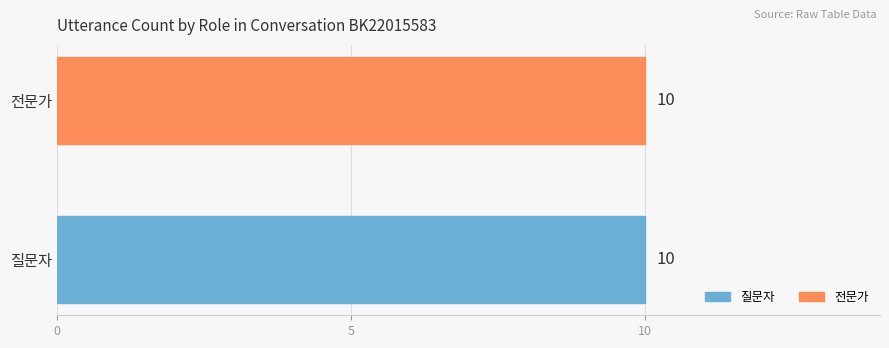

True or false: the data shows 0 at 2.

True